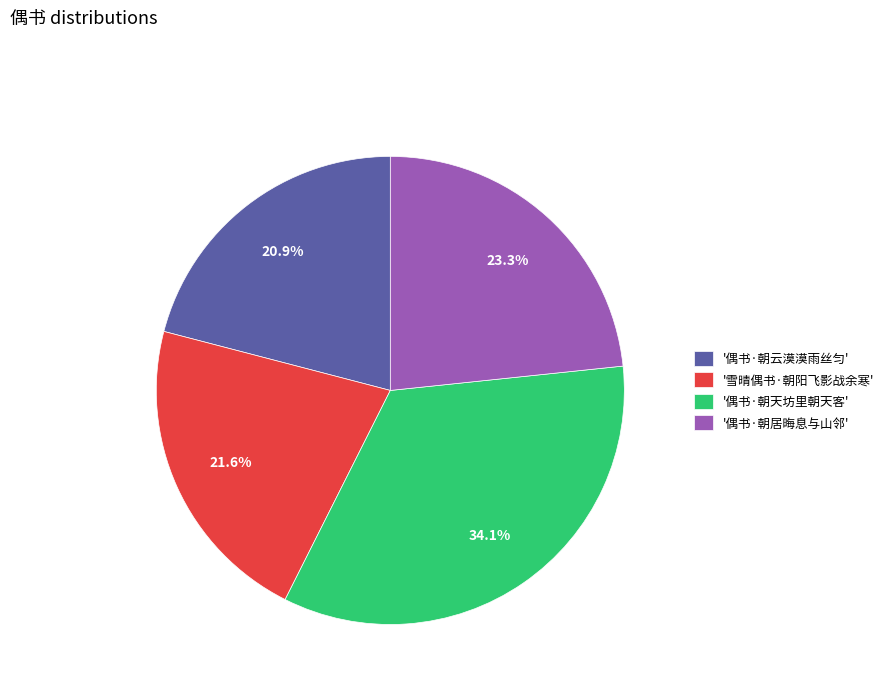

Which has a higher value, '偶书·朝云漠漠雨丝匀' or '雪晴偶书·朝阳飞影战余寒'?

'雪晴偶书·朝阳飞影战余寒'